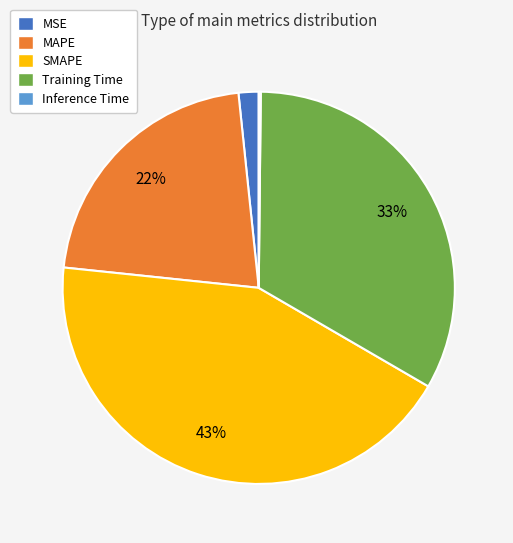

Is there a majority slice in this chart?

No